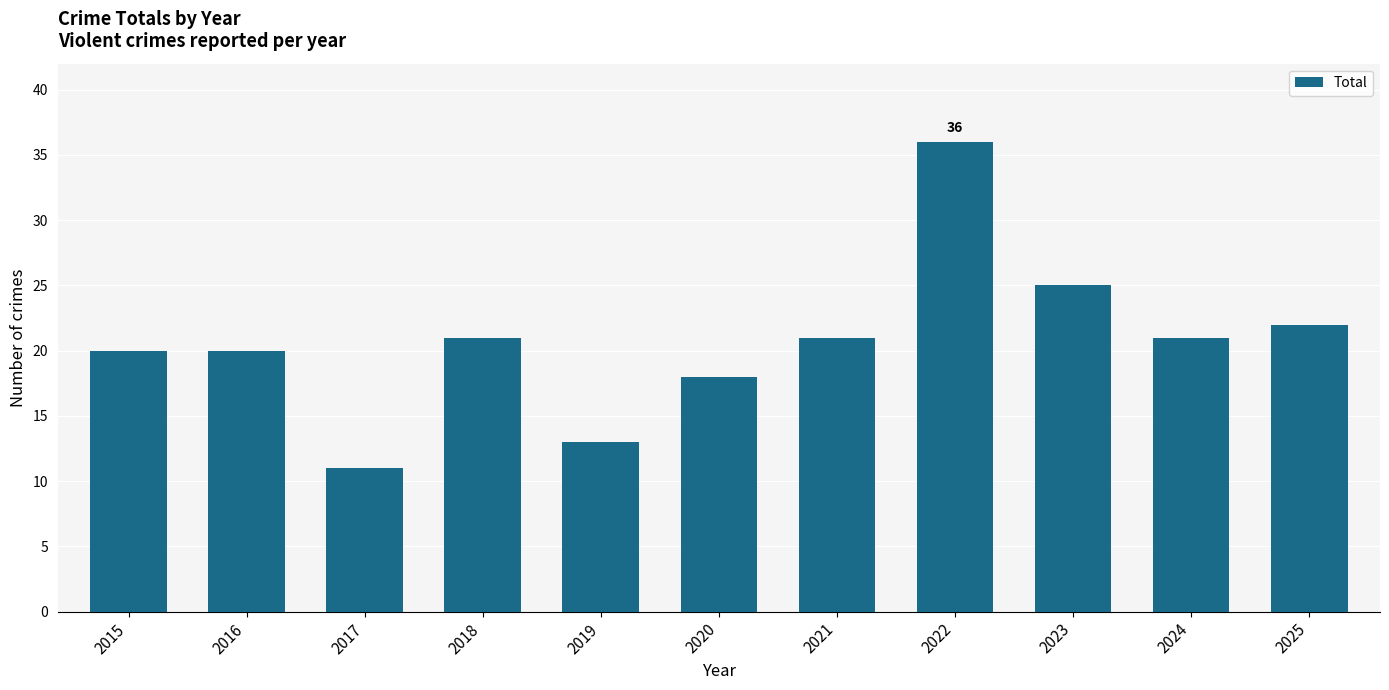

What value does the data have at 2020, to the nearest 10?

20